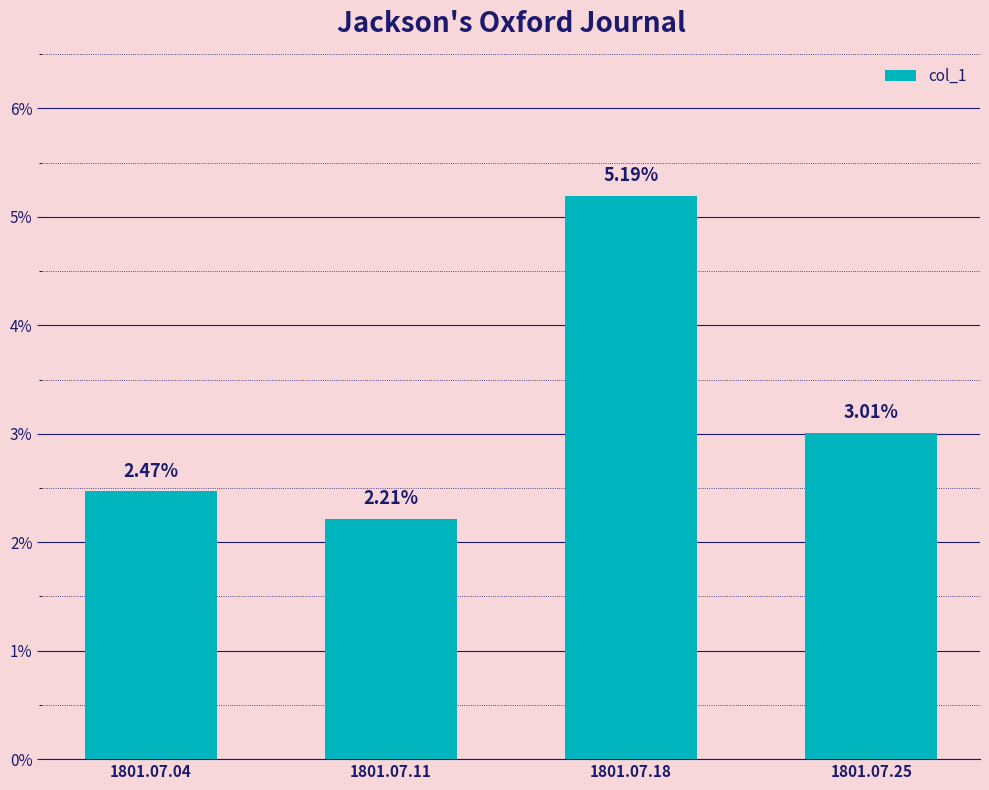

Are the bars horizontal?

No